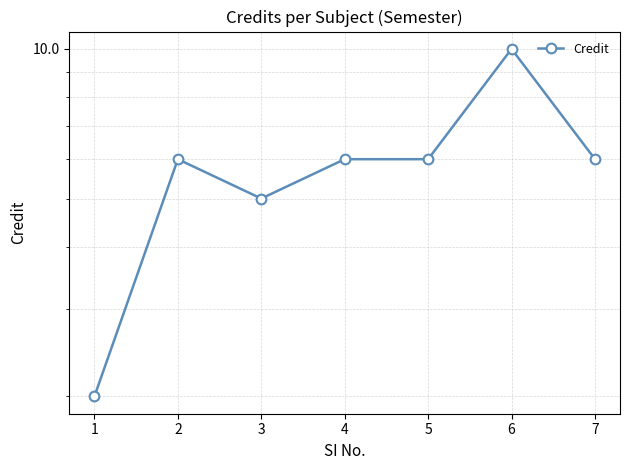

What is the minimum value shown in the chart?

2